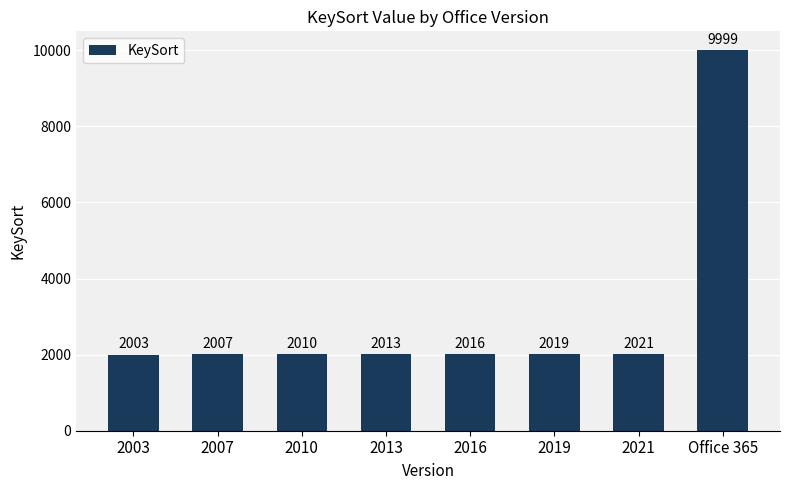

The value at 2016 is 2016. True or false?

True